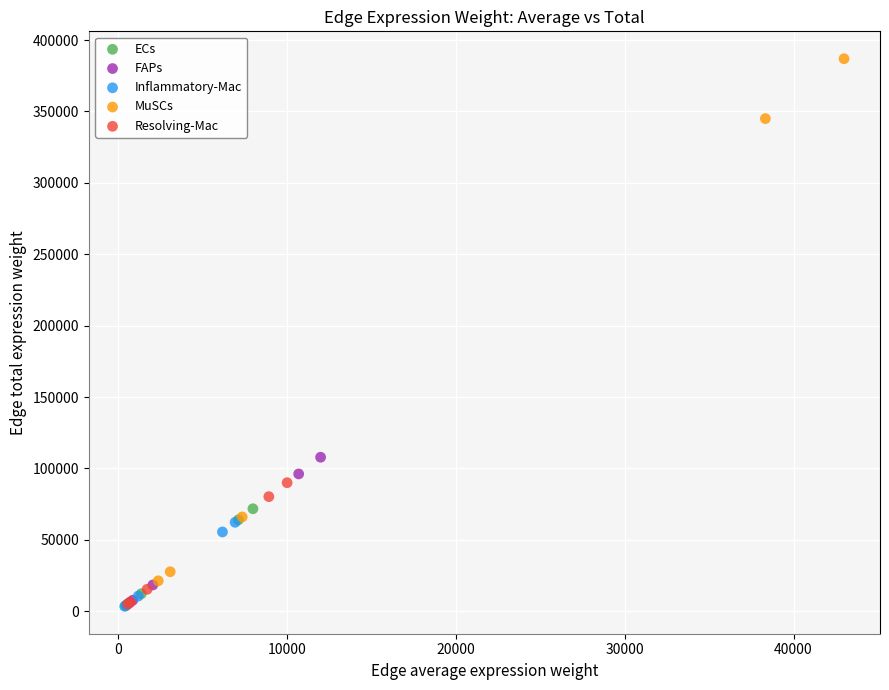

Which series reaches the maximum Y coordinate?

MuSCs